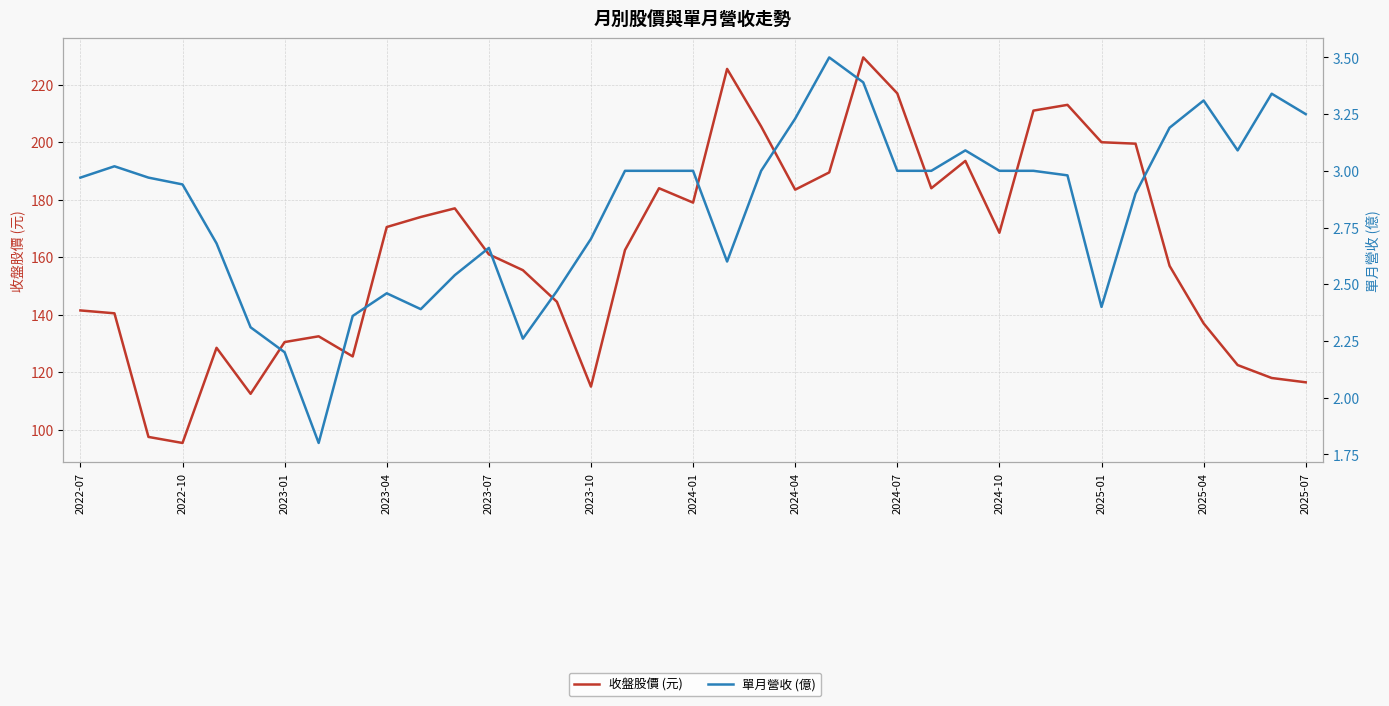

What position from the left is 2023-10?

16